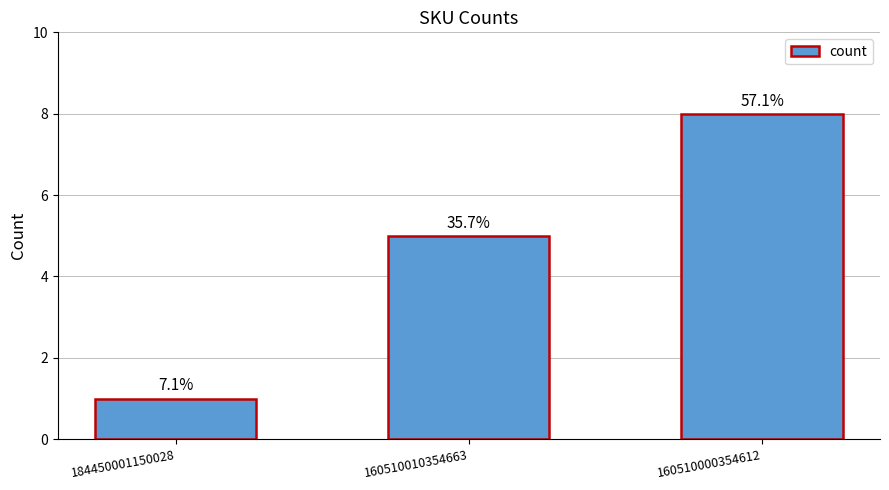

Reading left to right, transcribe all the data shown in this chart.

184450001150028=1	160510010354663=5	160510000354612=8